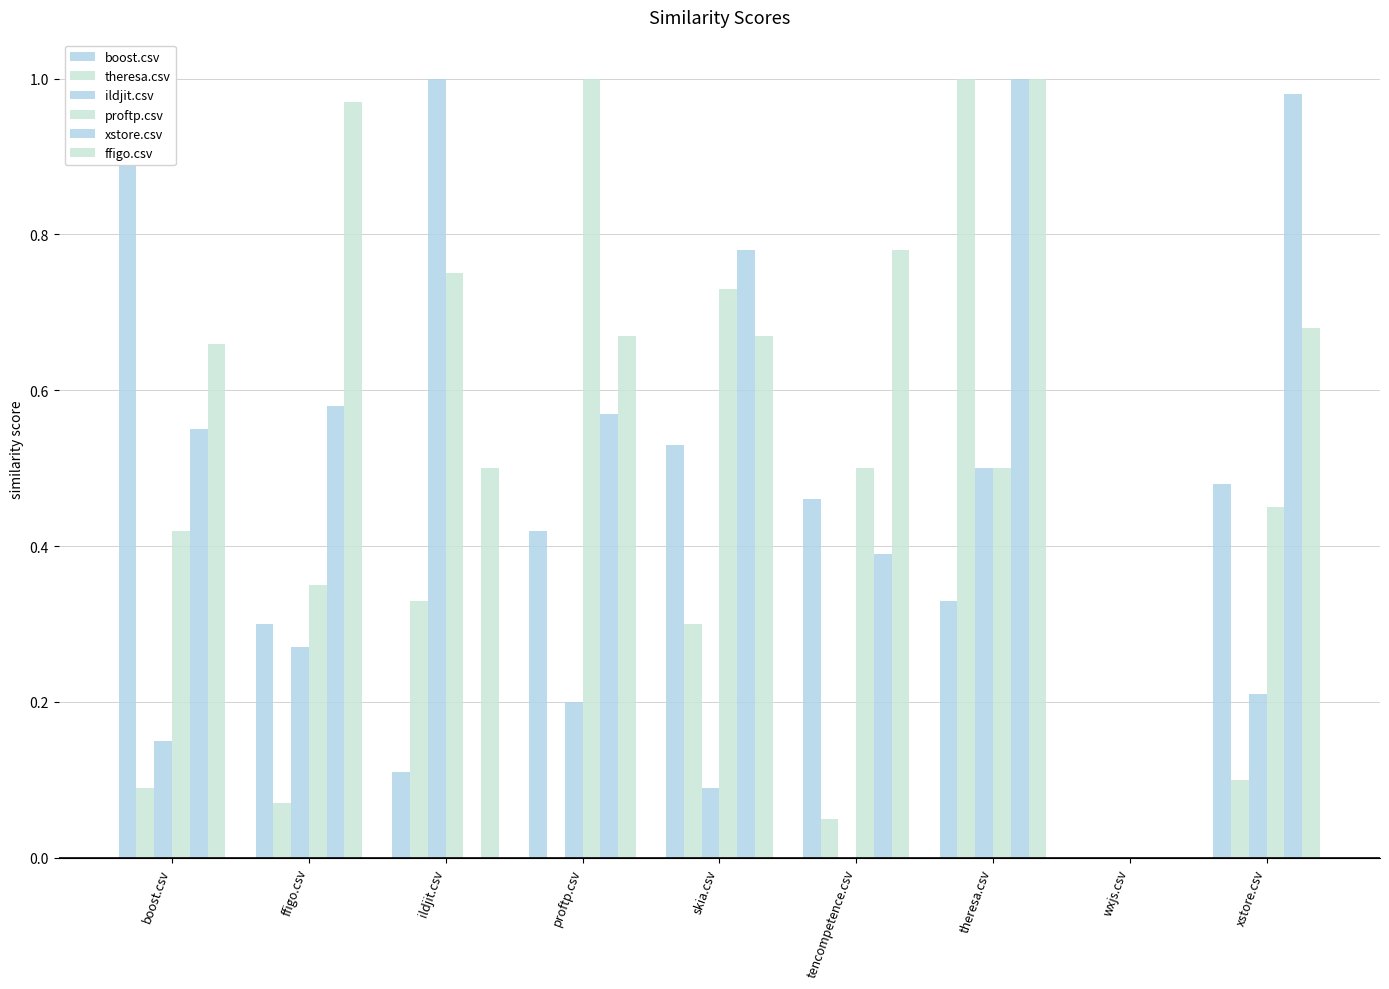

How many bars are there in each group?

6